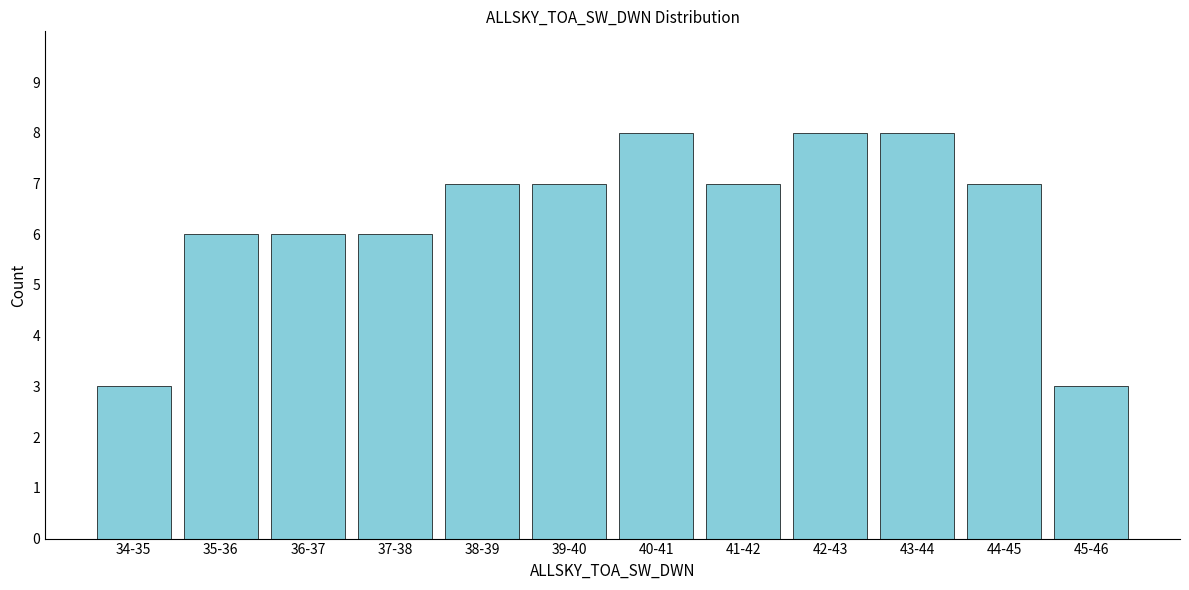

Reading left to right, transcribe all the data shown in this chart.

3	6	6	6	7	7	8	7	8	8	7	3